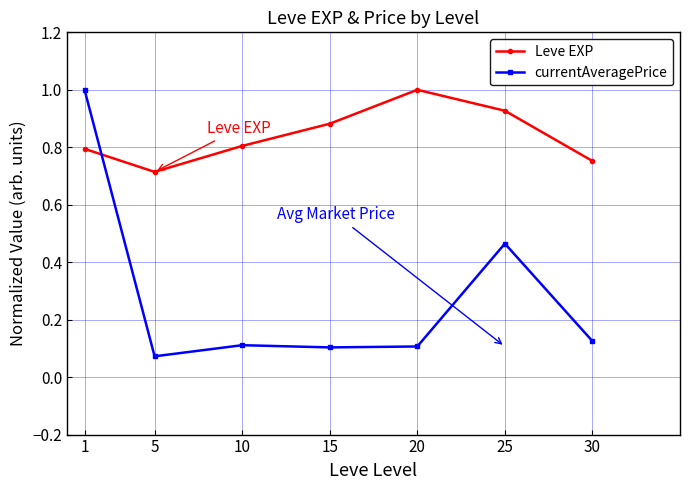

What is the sum of the Leve EXP values at 25 and 1?

1.7